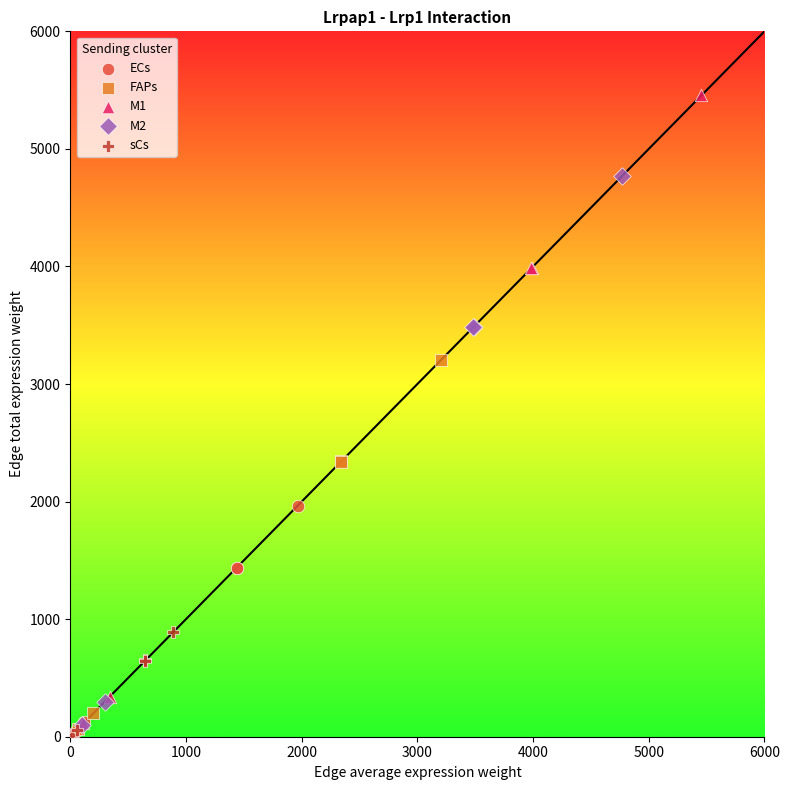

Which series reaches the maximum Y coordinate?

M1